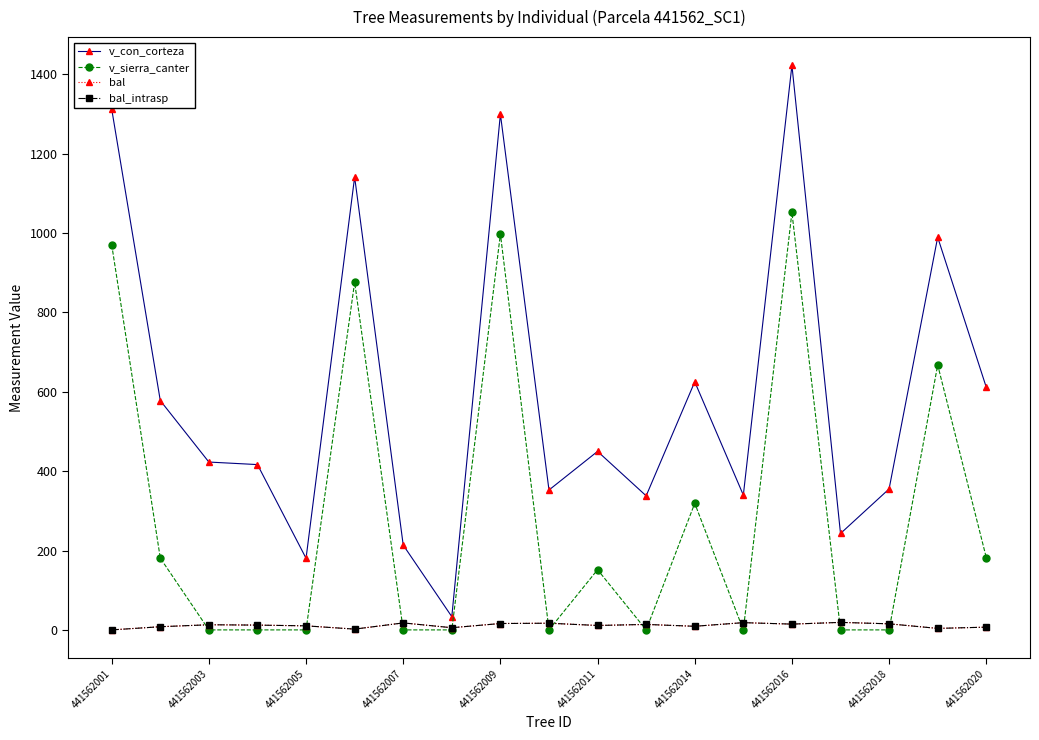

Does the chart have visible grid lines?

No